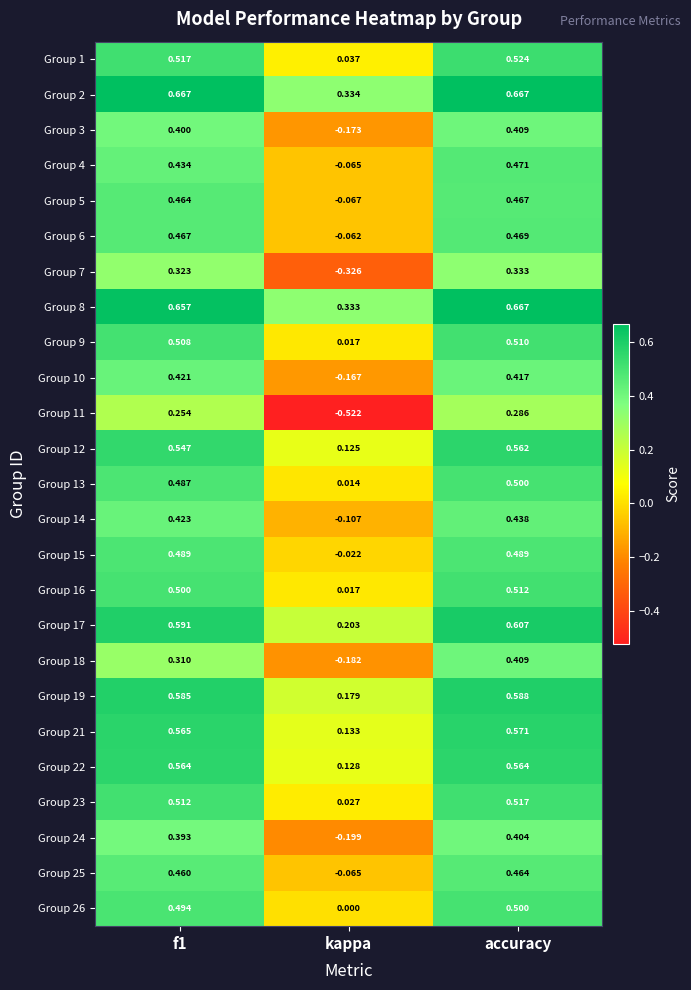

Which series has the largest total across all categories?

Group 2